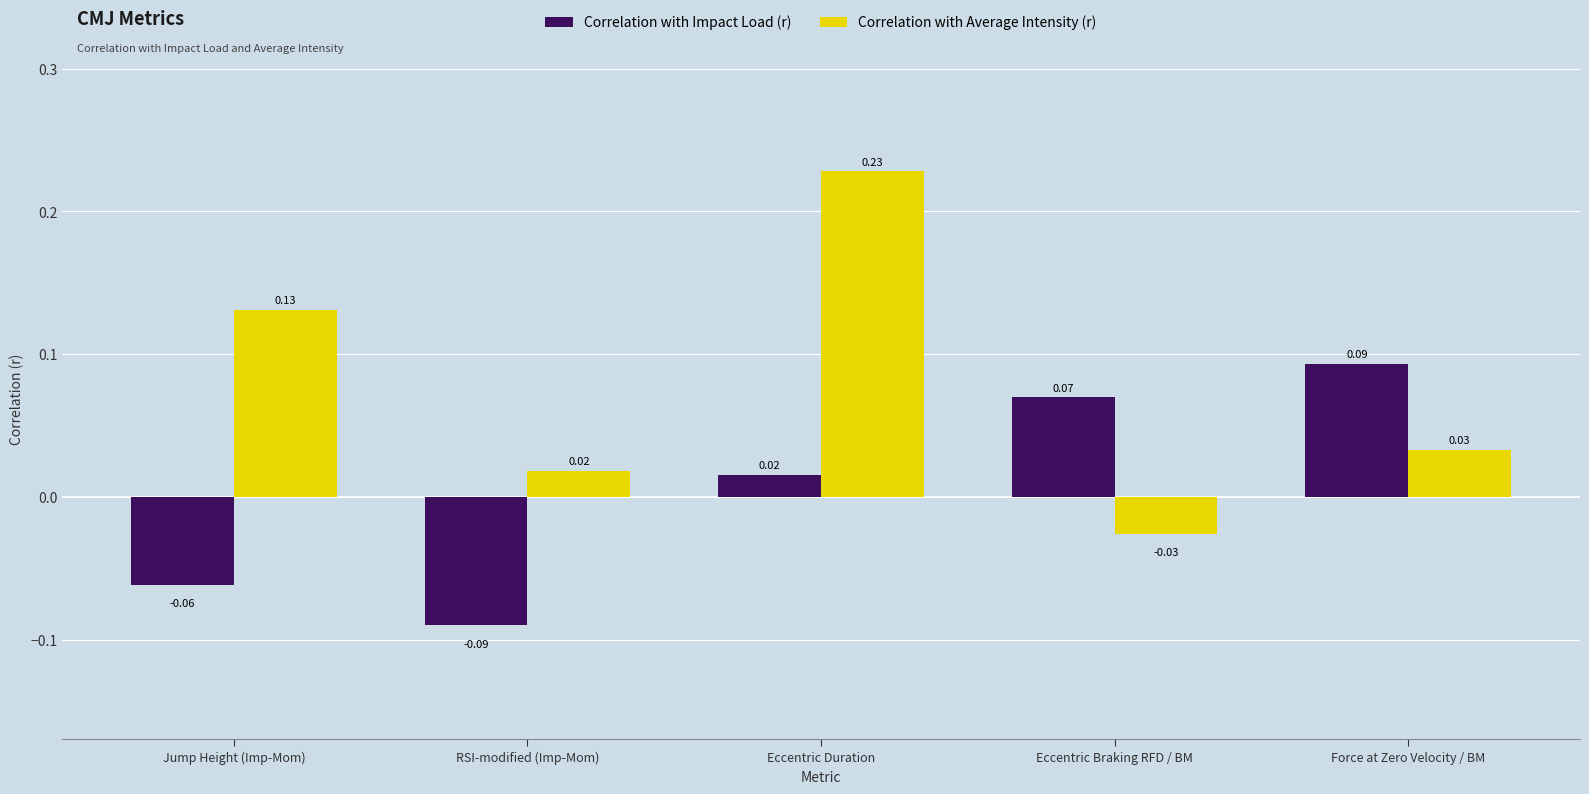

Which series has the largest total across all categories?

Correlation with Average Intensity (r)